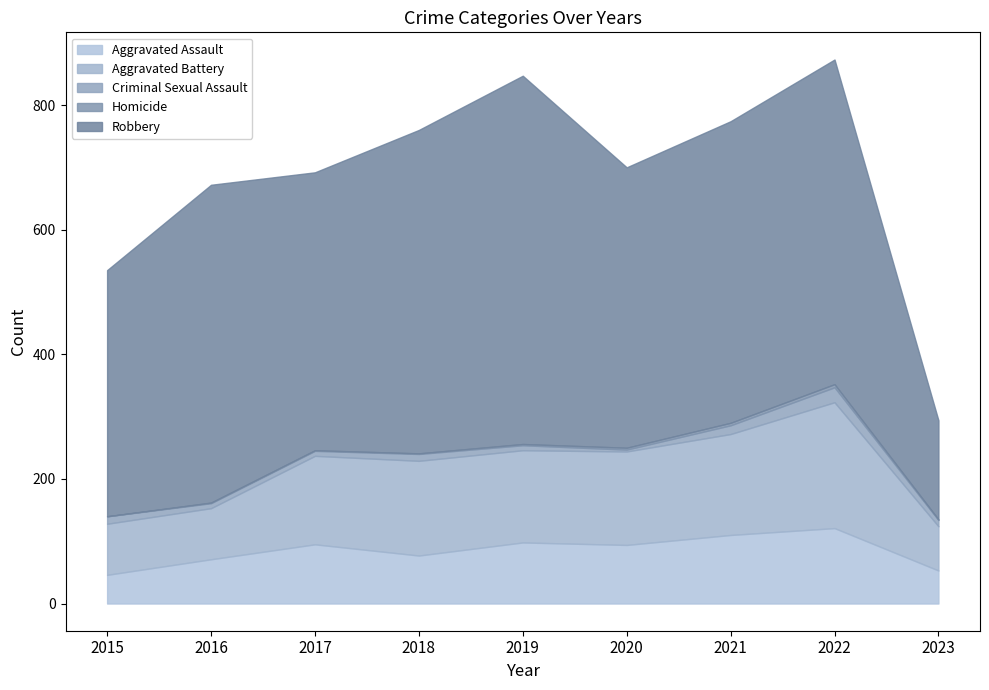

At which category does the chart reach its minimum across all series?

2015